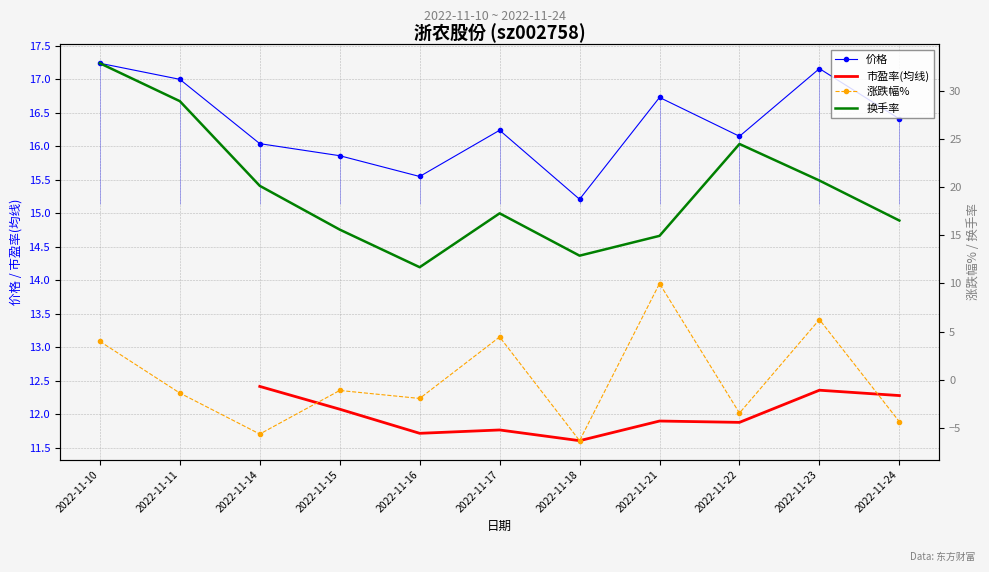

Between 2022-11-17 and 2022-11-24, which series saw the biggest shift?

涨跌幅%